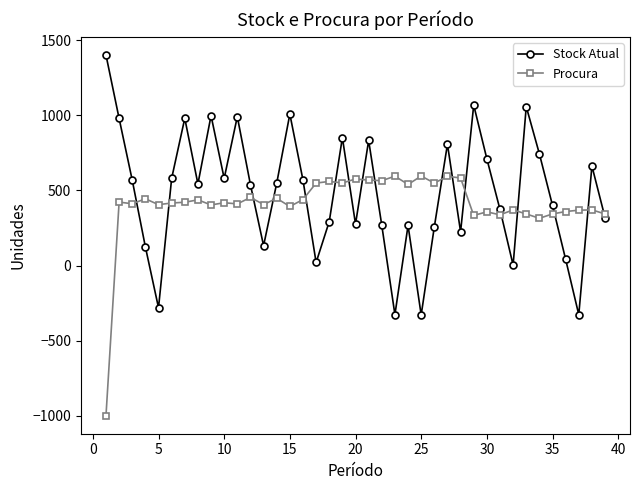

In Stock Atual, how many points are lower than both neighbors (excluding endpoints)?

11